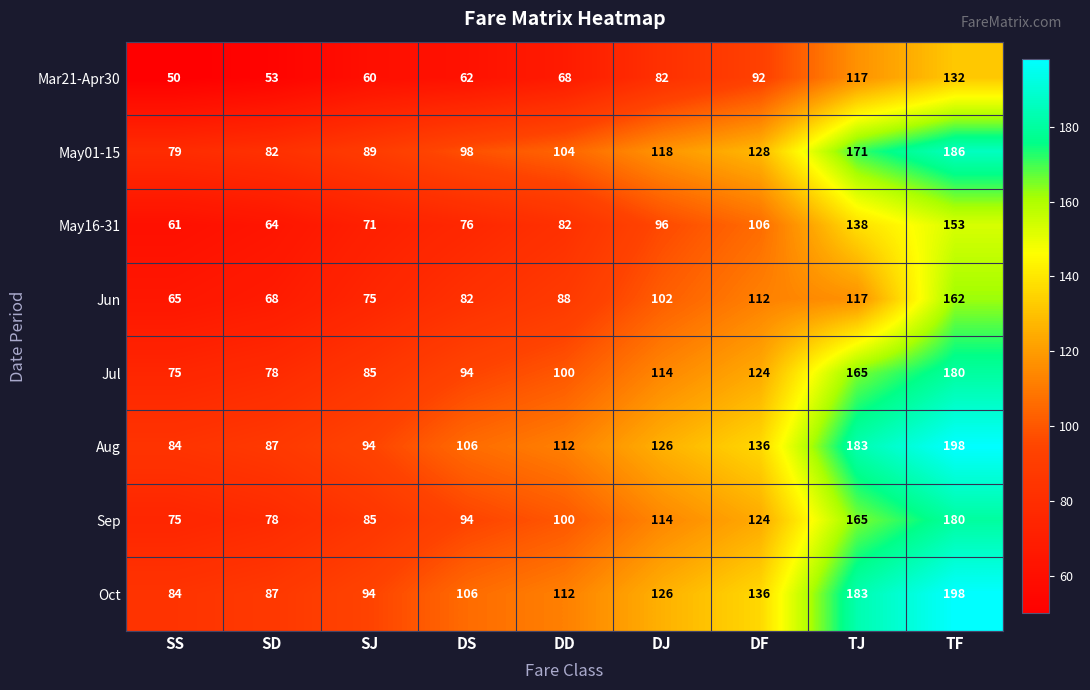

List the labels in order of Jun value, largest first.

TF, TJ, DF, DJ, DD, DS, SJ, SD, SS